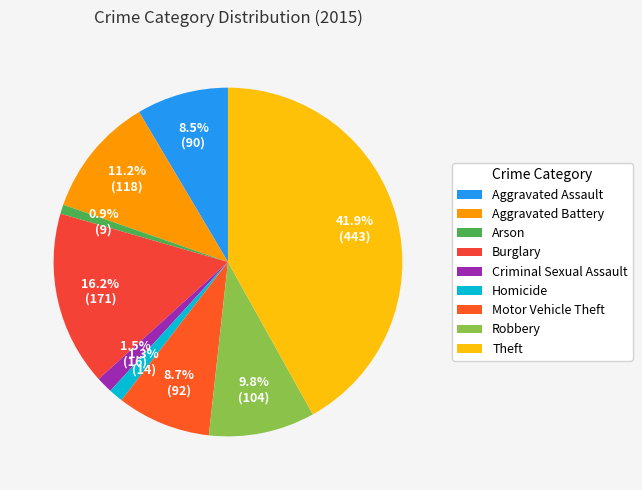

How many slices are in this pie chart?

9